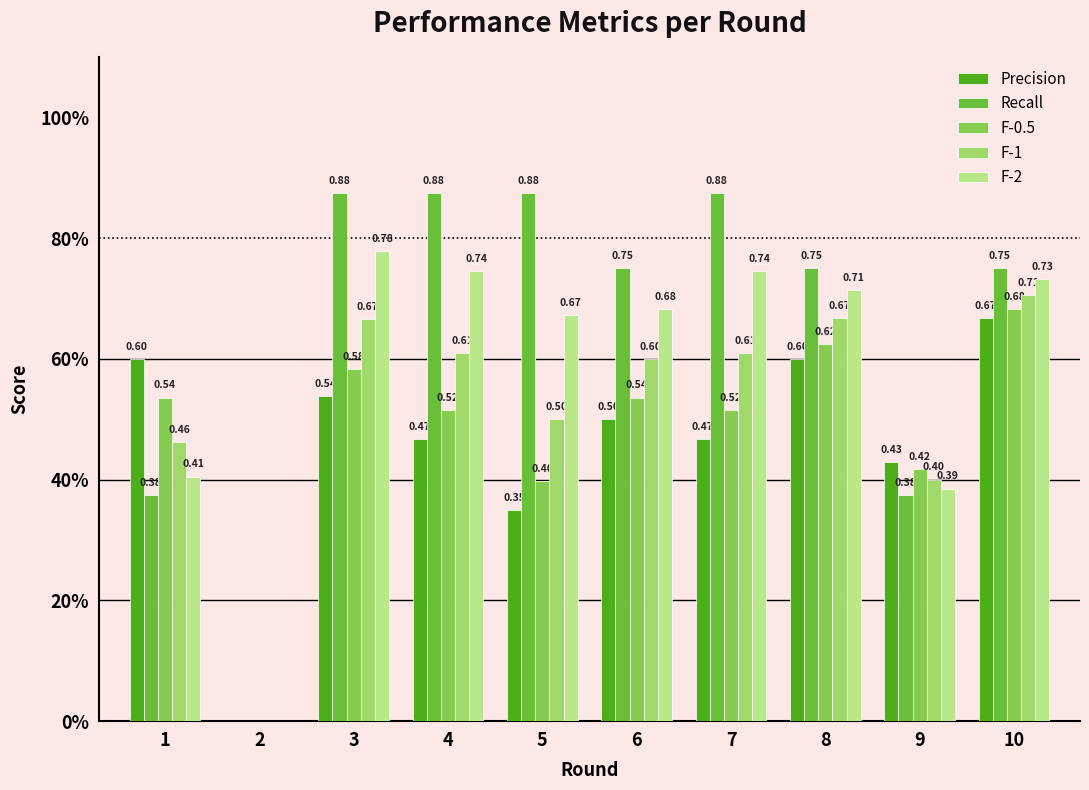

The value of F-2 at 1 is 0.4. True or false?

True